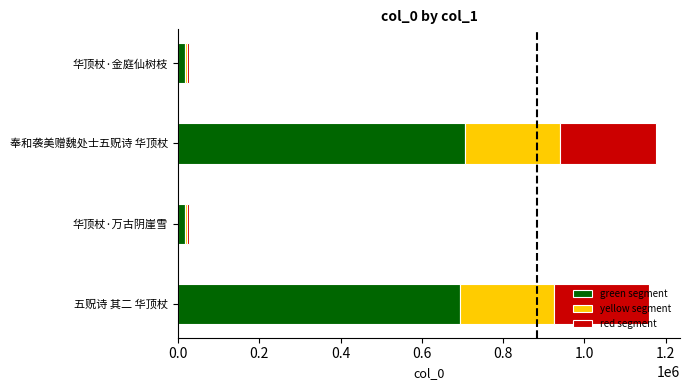

The value of green segment at 五贶诗 其二 华顶杖 is 694803.6. True or false?

True